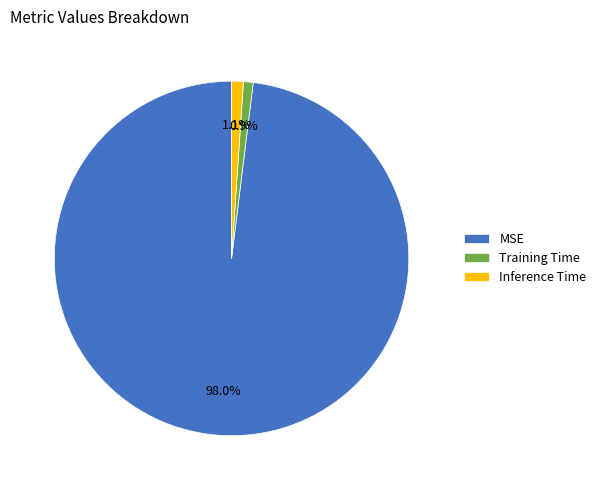

Between MSE and Training Time, which is larger?

MSE